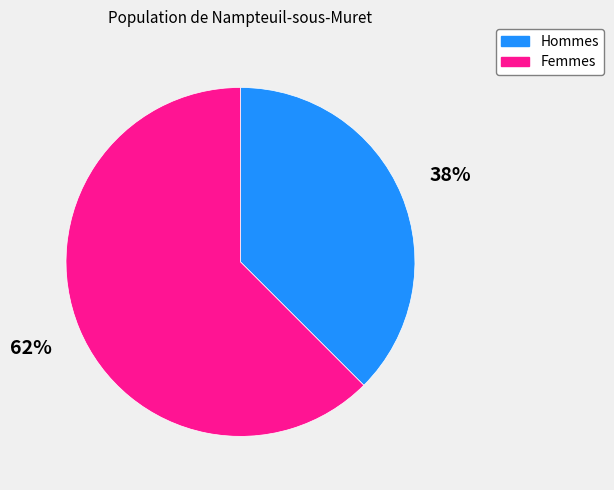

How many segments does this pie chart have?

2